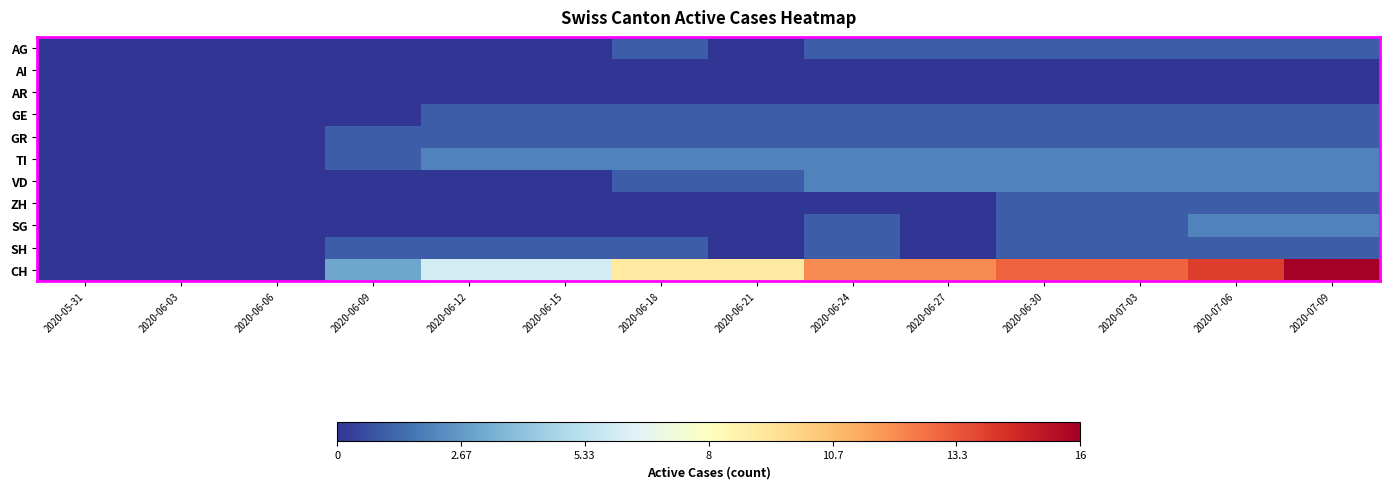

Reading left to right, transcribe all the data shown in this chart.

AG: 2020-05-31=0	2020-06-03=0	2020-06-06=0	2020-06-09=0	2020-06-12=0	2020-06-15=0	2020-06-18=1	2020-06-21=0	2020-06-24=1	2020-06-27=1	2020-06-30=1	2020-07-03=1	2020-07-06=1	2020-07-09=1
AI: 2020-05-31=0	2020-06-03=0	2020-06-06=0	2020-06-09=0	2020-06-12=0	2020-06-15=0	2020-06-18=0	2020-06-21=0	2020-06-24=0	2020-06-27=0	2020-06-30=0	2020-07-03=0	2020-07-06=0	2020-07-09=0
AR: 2020-05-31=0	2020-06-03=0	2020-06-06=0	2020-06-09=0	2020-06-12=0	2020-06-15=0	2020-06-18=0	2020-06-21=0	2020-06-24=0	2020-06-27=0	2020-06-30=0	2020-07-03=0	2020-07-06=0	2020-07-09=0
GE: 2020-05-31=0	2020-06-03=0	2020-06-06=0	2020-06-09=0	2020-06-12=1	2020-06-15=1	2020-06-18=1	2020-06-21=1	2020-06-24=1	2020-06-27=1	2020-06-30=1	2020-07-03=1	2020-07-06=1	2020-07-09=1
GR: 2020-05-31=0	2020-06-03=0	2020-06-06=0	2020-06-09=1	2020-06-12=1	2020-06-15=1	2020-06-18=1	2020-06-21=1	2020-06-24=1	2020-06-27=1	2020-06-30=1	2020-07-03=1	2020-07-06=1	2020-07-09=1
TI: 2020-05-31=0	2020-06-03=0	2020-06-06=0	2020-06-09=1	2020-06-12=2	2020-06-15=2	2020-06-18=2	2020-06-21=2	2020-06-24=2	2020-06-27=2	2020-06-30=2	2020-07-03=2	2020-07-06=2	2020-07-09=2
VD: 2020-05-31=0	2020-06-03=0	2020-06-06=0	2020-06-09=0	2020-06-12=0	2020-06-15=0	2020-06-18=1	2020-06-21=1	2020-06-24=2	2020-06-27=2	2020-06-30=2	2020-07-03=2	2020-07-06=2	2020-07-09=2
ZH: 2020-05-31=0	2020-06-03=0	2020-06-06=0	2020-06-09=0	2020-06-12=0	2020-06-15=0	2020-06-18=0	2020-06-21=0	2020-06-24=0	2020-06-27=0	2020-06-30=1	2020-07-03=1	2020-07-06=1	2020-07-09=1
SG: 2020-05-31=0	2020-06-03=0	2020-06-06=0	2020-06-09=0	2020-06-12=0	2020-06-15=0	2020-06-18=0	2020-06-21=0	2020-06-24=1	2020-06-27=0	2020-06-30=1	2020-07-03=1	2020-07-06=2	2020-07-09=2
SH: 2020-05-31=0	2020-06-03=0	2020-06-06=0	2020-06-09=1	2020-06-12=1	2020-06-15=1	2020-06-18=1	2020-06-21=0	2020-06-24=1	2020-06-27=0	2020-06-30=1	2020-07-03=1	2020-07-06=1	2020-07-09=1
CH: 2020-05-31=0	2020-06-03=0	2020-06-06=0	2020-06-09=3	2020-06-12=6	2020-06-15=6	2020-06-18=9	2020-06-21=9	2020-06-24=12	2020-06-27=12	2020-06-30=13	2020-07-03=13	2020-07-06=14	2020-07-09=16